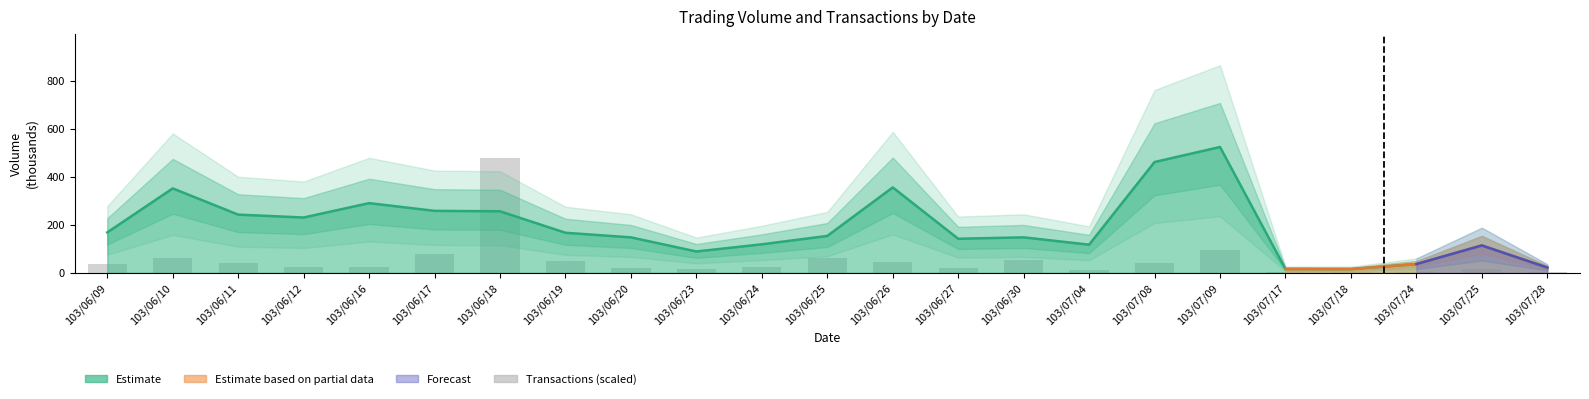

At how many categories does at least one series exceed 169?

9